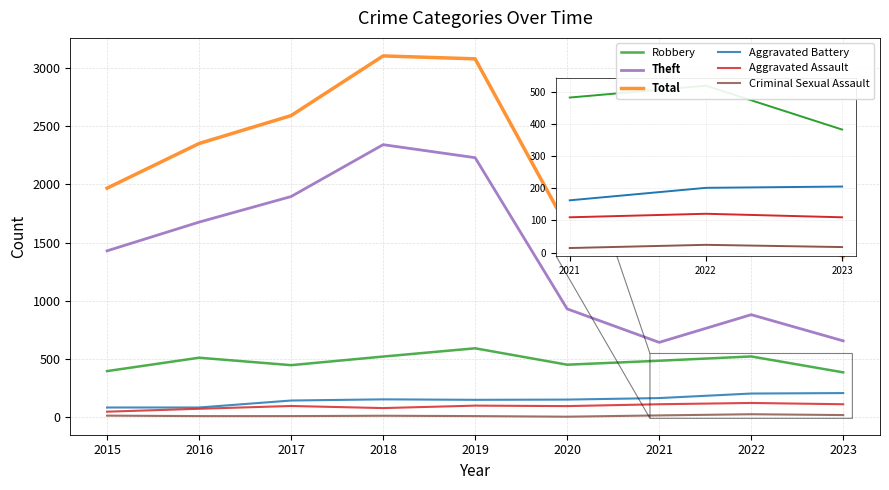

True or false: Criminal Sexual Assault and Robbery intersect in this chart.

False